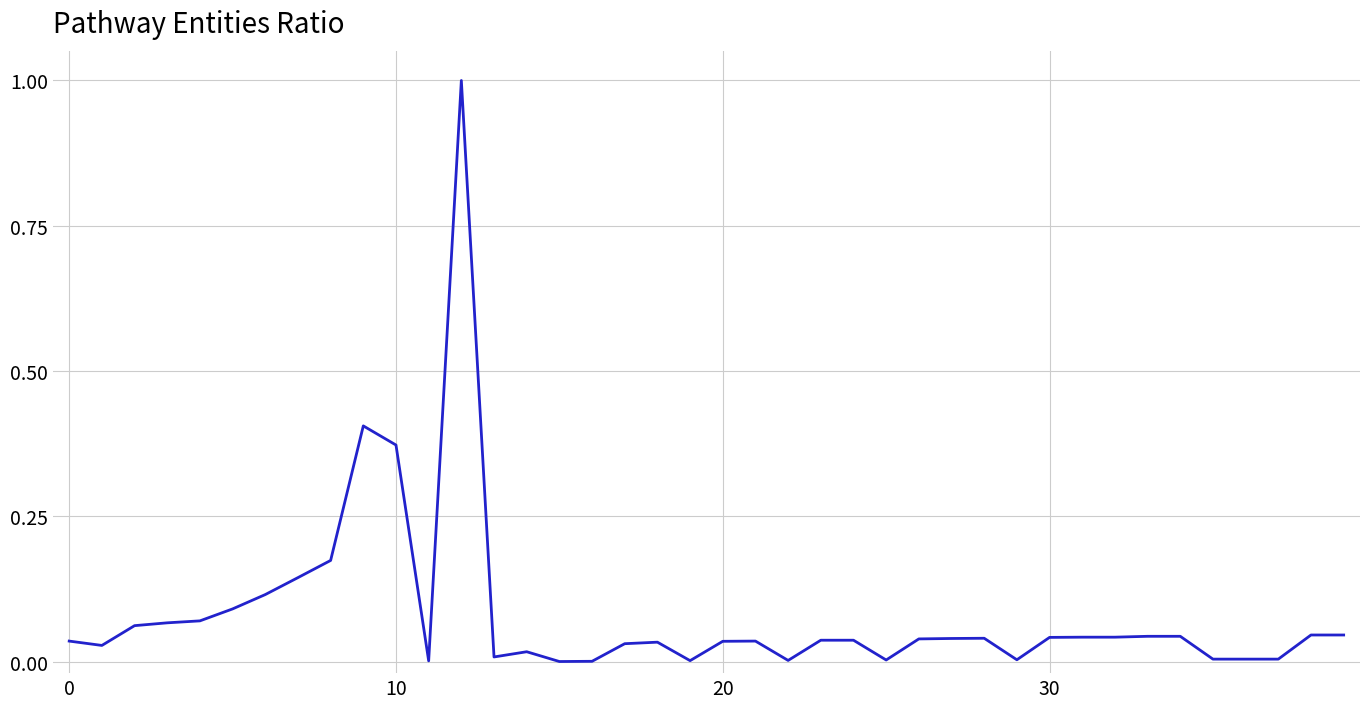

What is the difference between the maximum and minimum values?

1.0